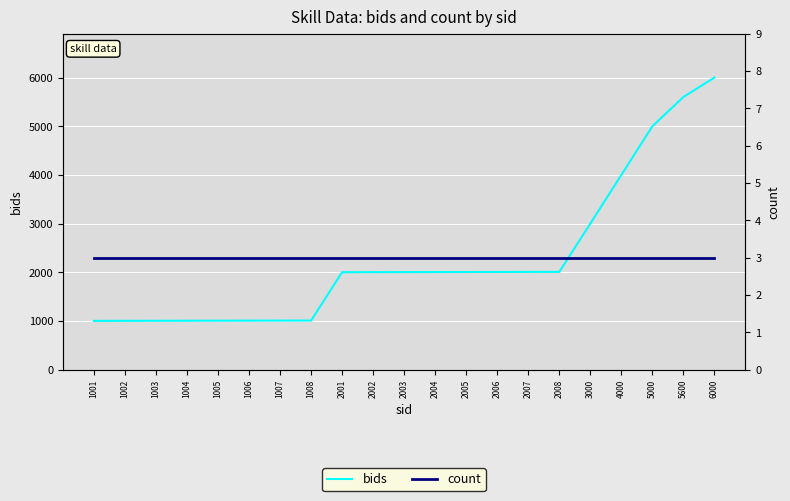

Reading left to right, extract all data points from this chart.

bids: 1001=1001	1002=1002	1003=1003	1004=1004	1005=1005	1006=1006	1007=1007	1008=1008	2001=2001	2002=2002	2003=2003	2004=2004	2005=2005	2006=2006	2007=2007	2008=2008	3000=3000	4000=4000	5000=5000	5600=5600	6000=6000
count: 1001=3	1002=3	1003=3	1004=3	1005=3	1006=3	1007=3	1008=3	2001=3	2002=3	2003=3	2004=3	2005=3	2006=3	2007=3	2008=3	3000=3	4000=3	5000=3	5600=3	6000=3